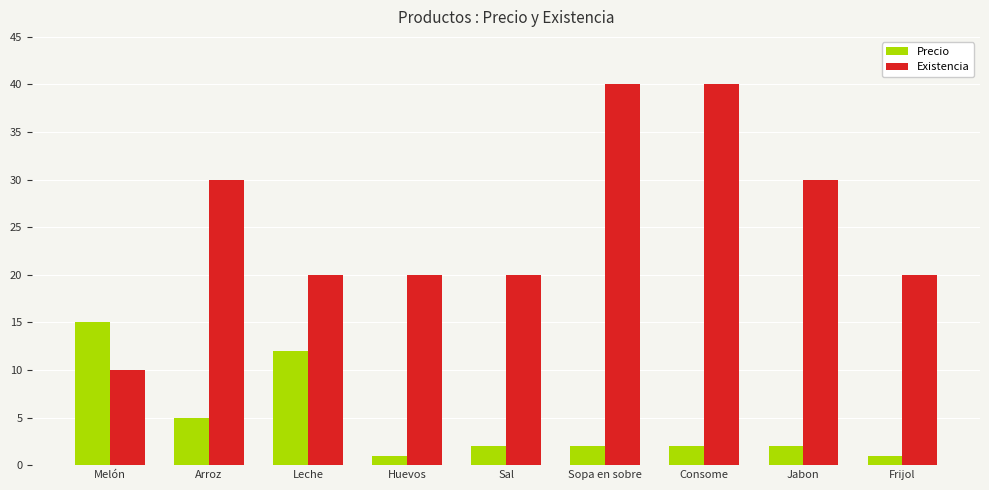

Reading right to left, extract all data points from this chart.

Precio: 1	2	2	2	2	1	12	5	15
Existencia: 20	30	40	40	20	20	20	30	10